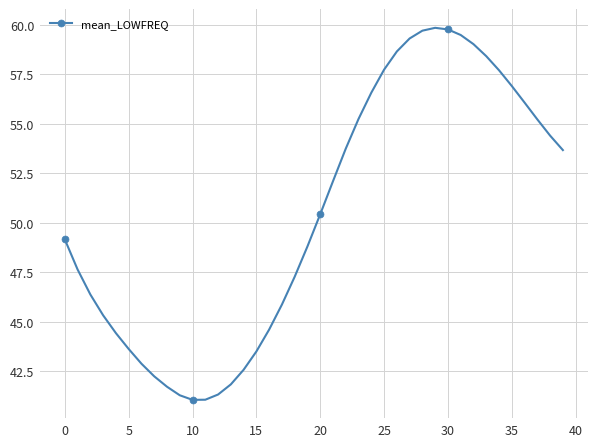

True or false: there are more than 0 points higher than both neighbors.

True